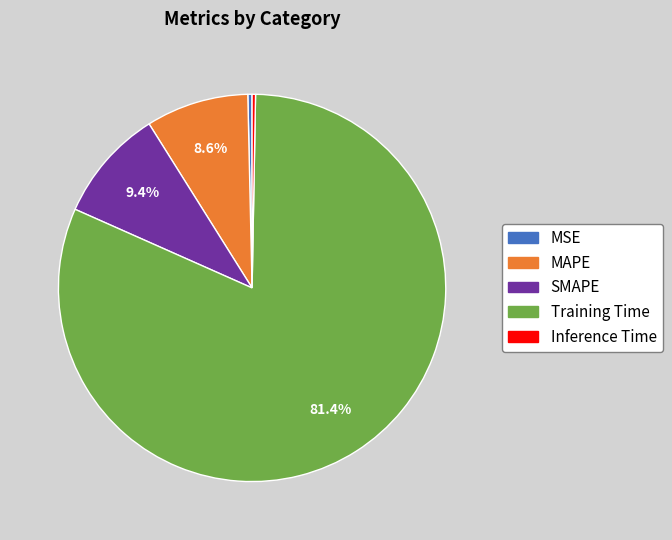

To the nearest percent, what is the combined percentage of MAPE and MSE?

9%